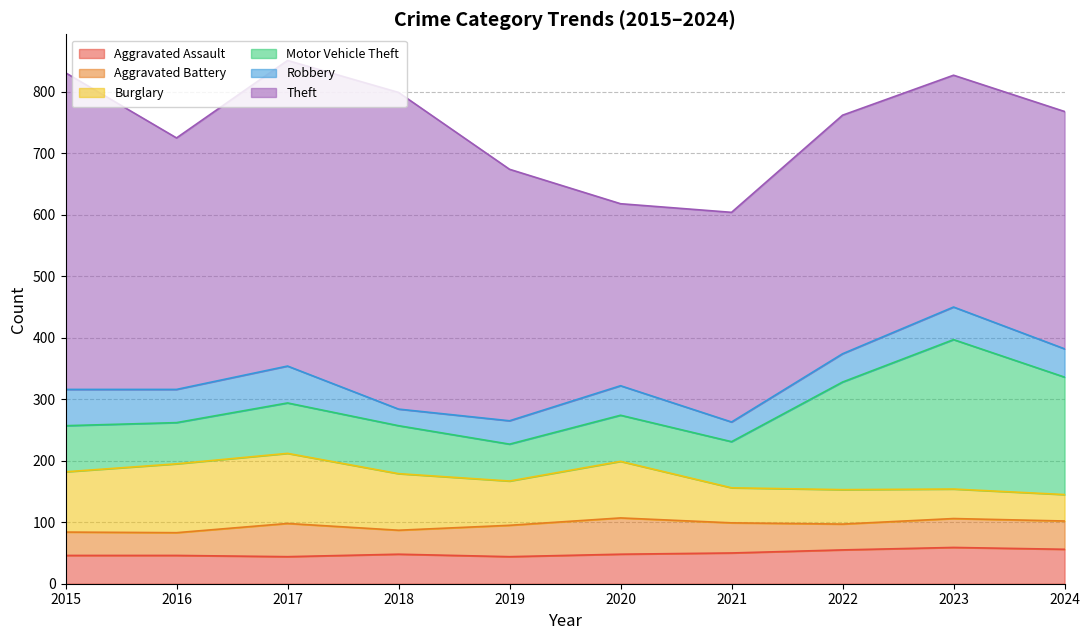

Where does the Burglary series first go above 92?

2015